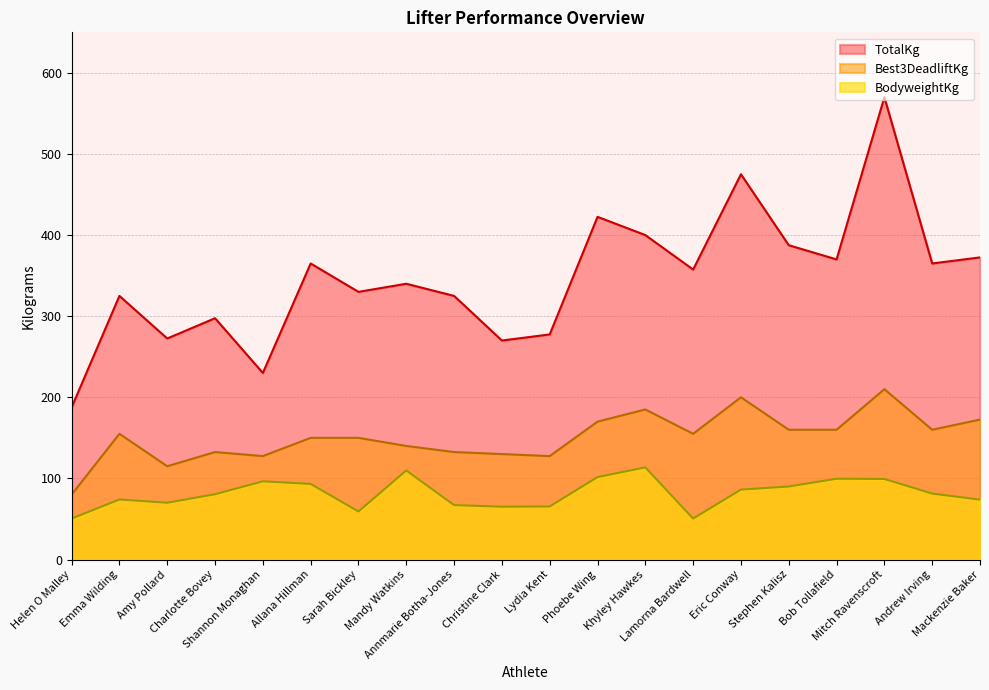

What is the value of the BodyweightKg point at the 9th from the left?

67.1